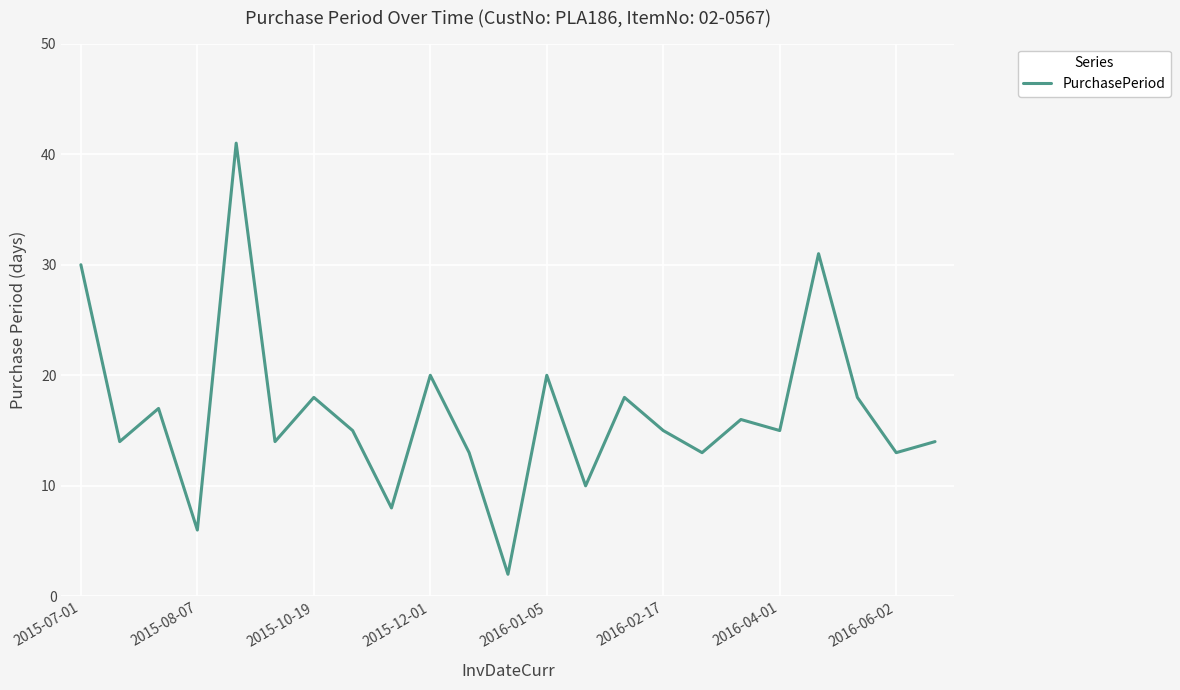

Does the chart display data point markers on the line(s)?

No